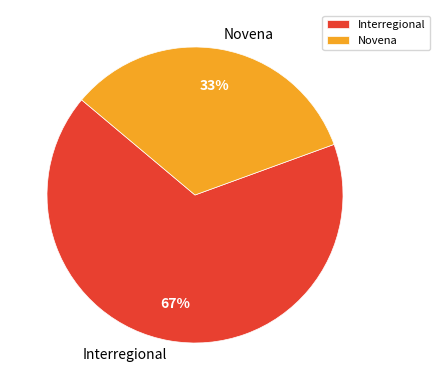

What is the largest slice in the pie chart?

Interregional